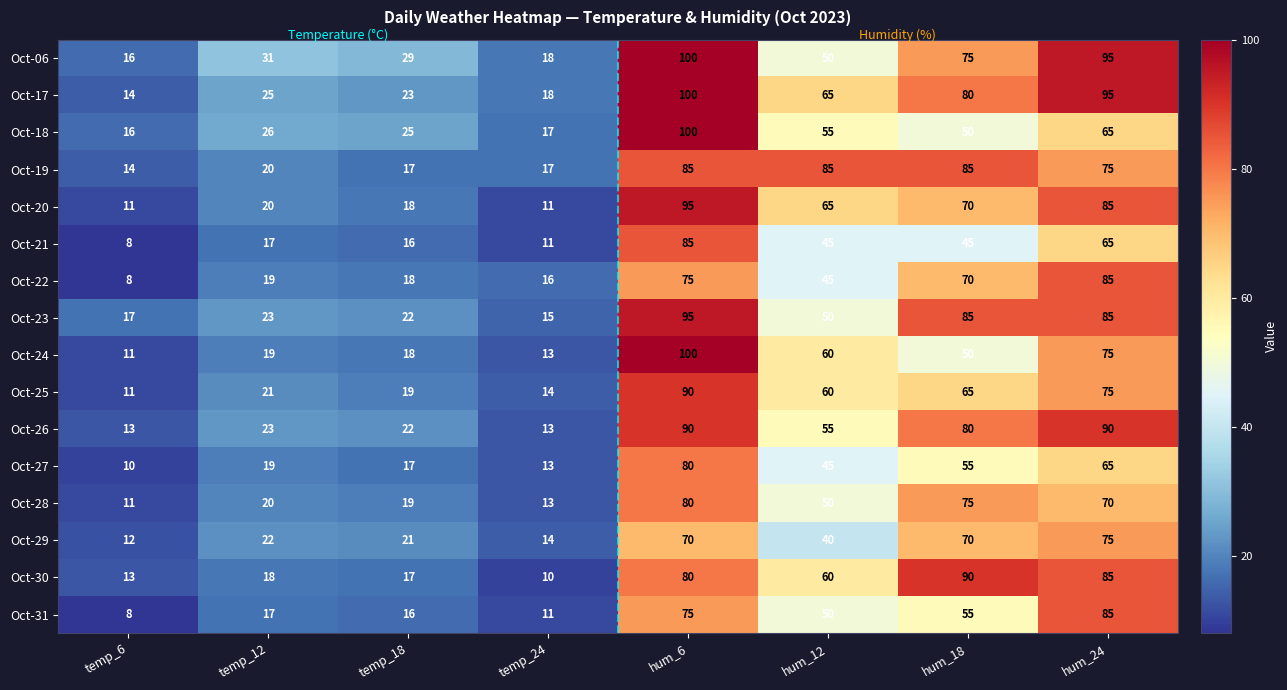

Which series changed the most between temp_6 and hum_12?

Oct-19